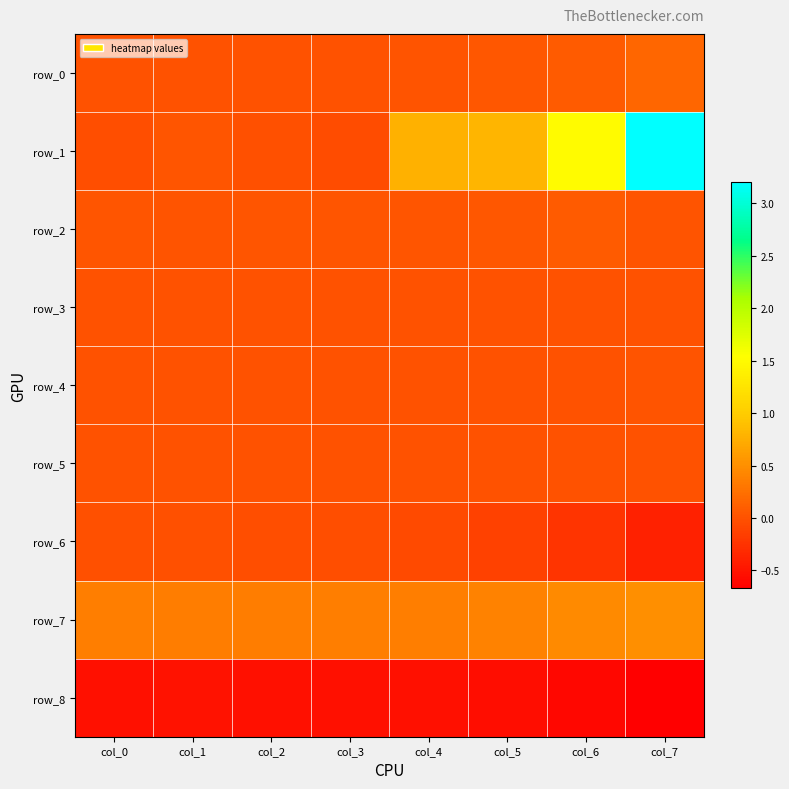

Reading right to left, what are all the values shown in this chart?

row_0: 0.2	0.1	0.0	0.0	0.0	0.0	0.0	0.0
row_1: 3.2	1.5	0.8	0.8	-0.1	-0.0	0.0	-0.0
row_2: 0.0	0.1	0.0	0.0	0.0	0.0	0.0	0.0
row_3: 0.0	0.0	0.0	0.0	0.0	0.0	0.0	0.0
row_4: 0.0	0.0	0.0	0.0	-0.0	-0.0	-0.0	0.0
row_5: 0.0	0.0	-0.0	-0.0	-0.0	-0.0	-0.0	0.0
row_6: -0.4	-0.2	-0.1	-0.1	-0.0	-0.0	-0.0	-0.0
row_7: 0.5	0.5	0.4	0.4	0.4	0.3	0.3	0.4
row_8: -0.7	-0.6	-0.6	-0.5	-0.5	-0.5	-0.5	-0.5